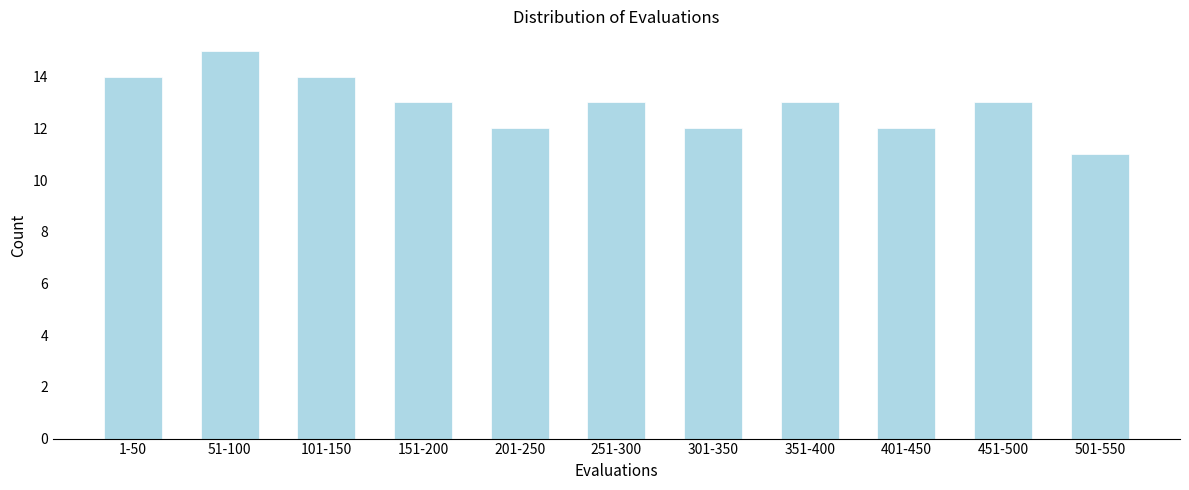

Reading left to right, extract all data points from this chart.

14	15	14	13	12	13	12	13	12	13	11